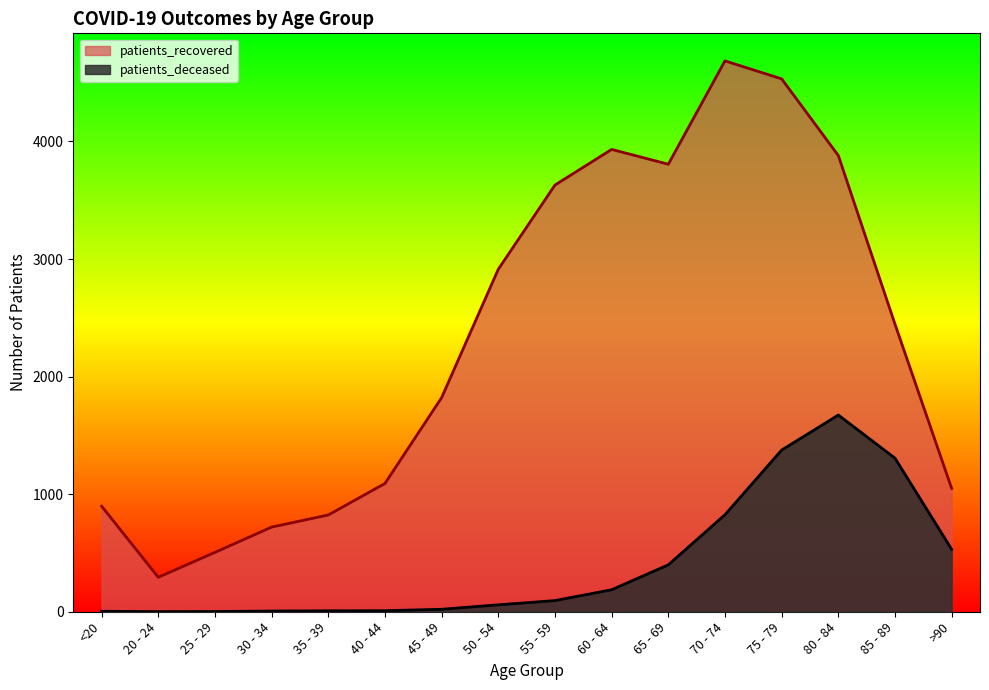

At which category is the sum across all series the highest?

75 - 79